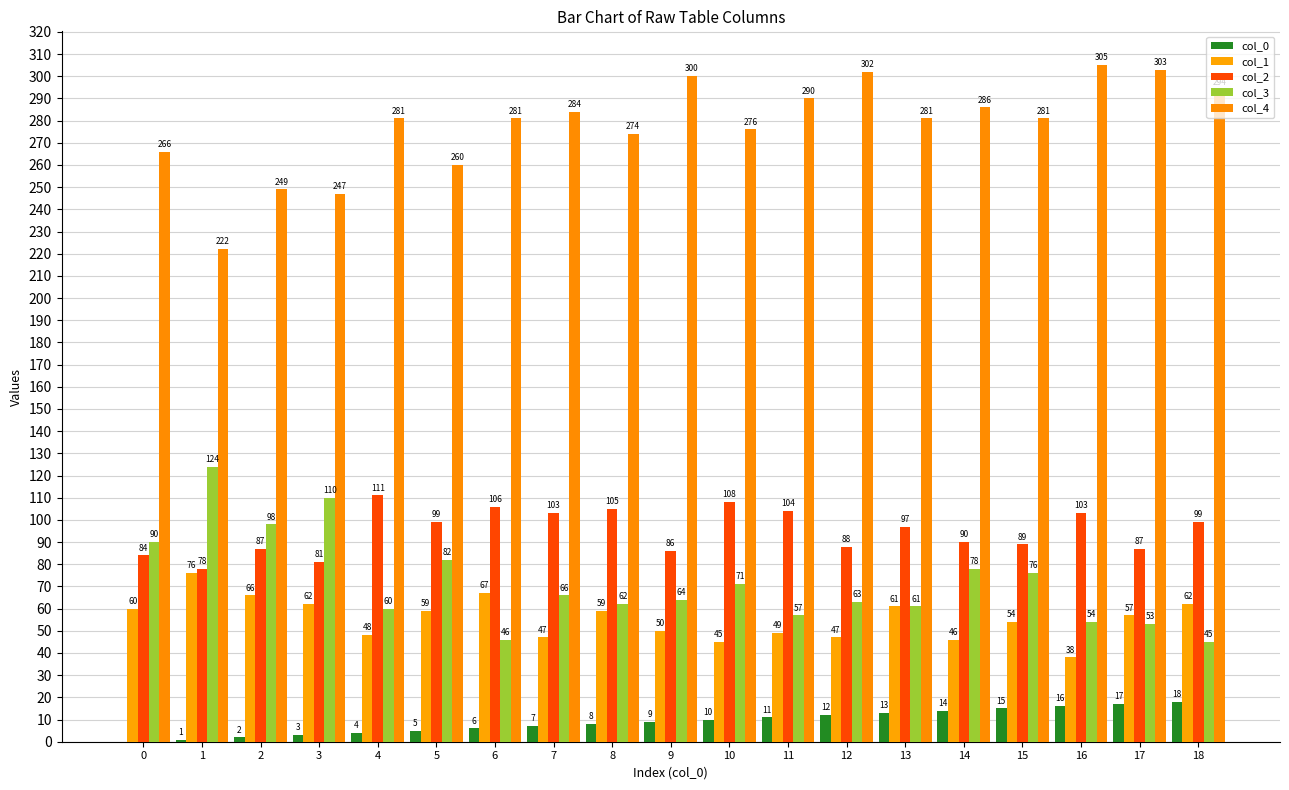

Which series changed the most between 7 and 17?

col_4